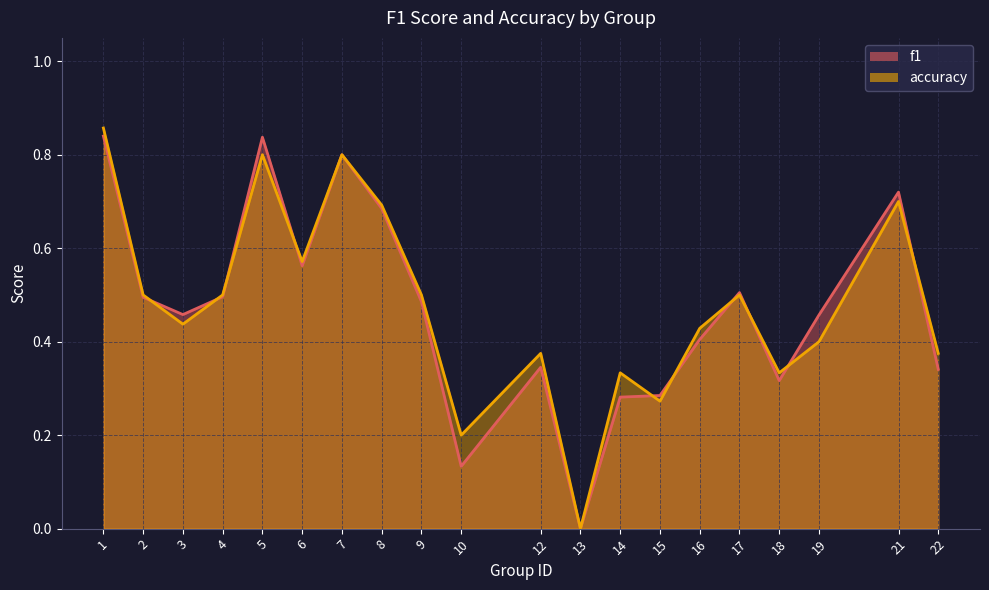

What is the greatest value displayed?

0.9